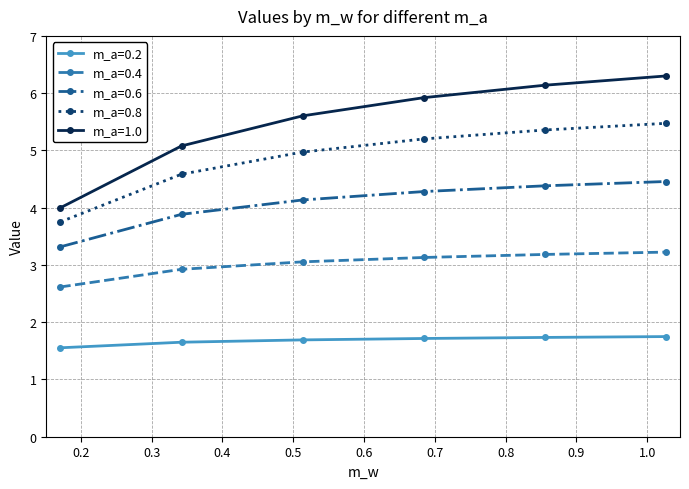

What is the value of the m_a=0.6 point at the 1st from the left?

3.3